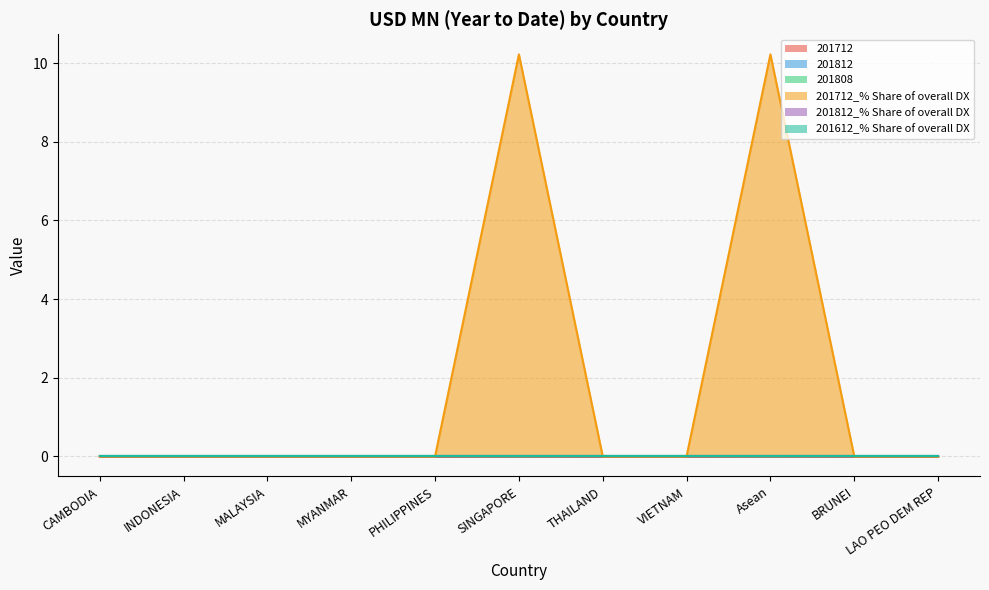

List the labels in order of 201812 value, smallest first.

CAMBODIA, INDONESIA, MALAYSIA, MYANMAR, PHILIPPINES, SINGAPORE, THAILAND, VIETNAM, Asean, BRUNEI, LAO PEO DEM REP